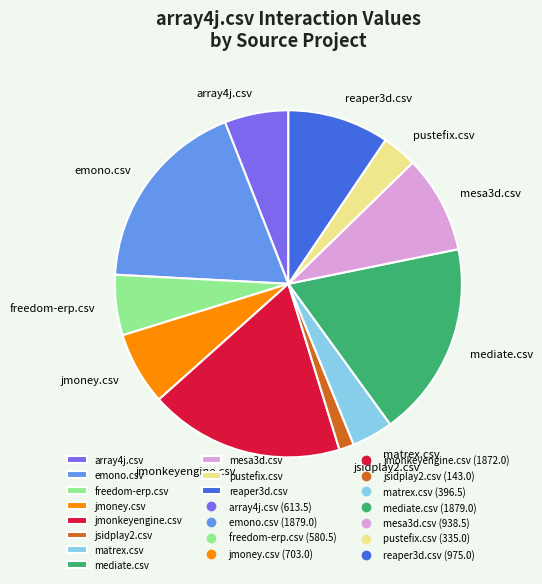

Is there a majority slice in this chart?

No